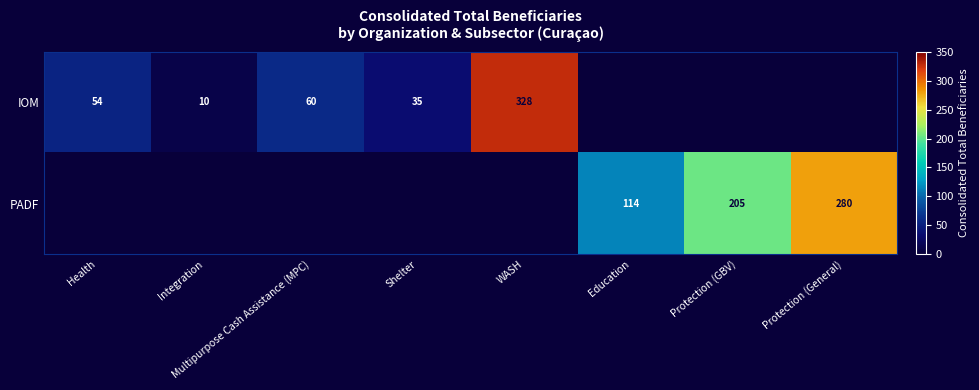

True or false: IOM has a value of 328.0 at WASH.

True